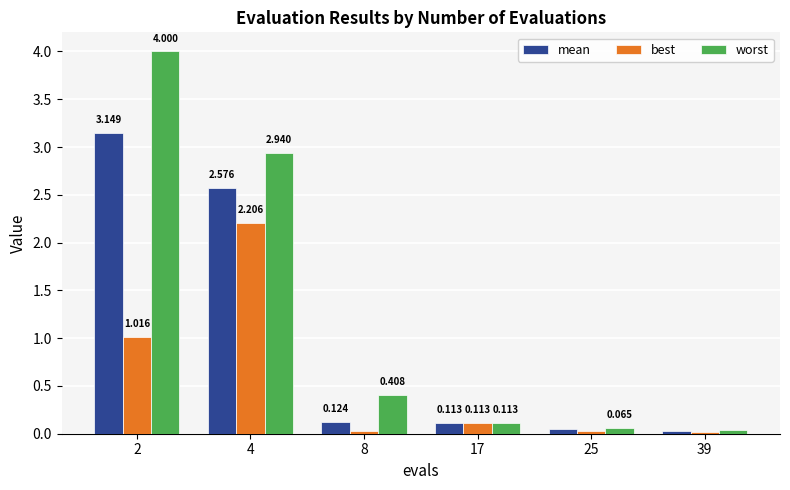

What is the total value across all series at 17?

0.3